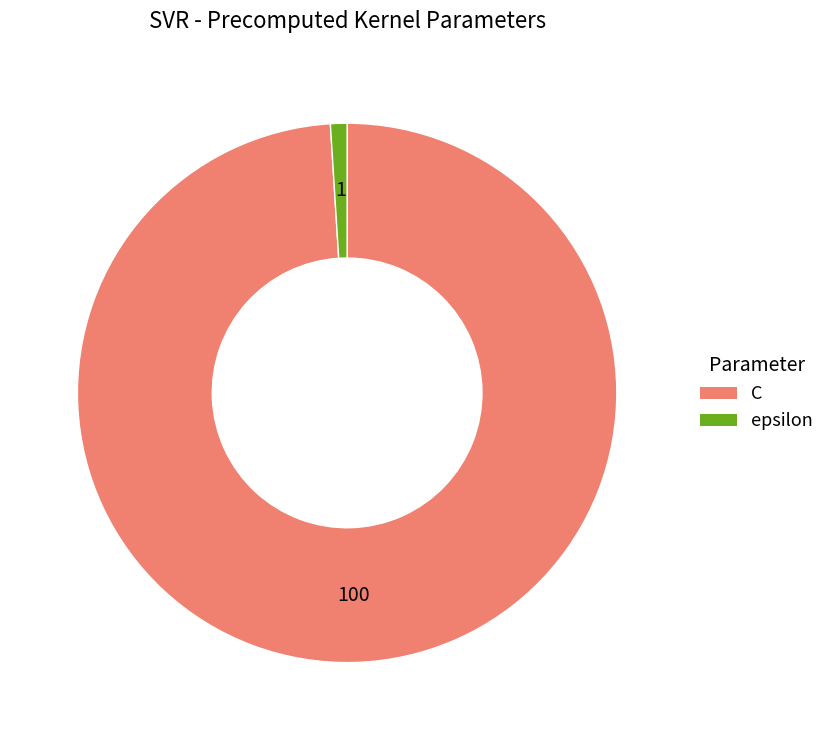

What is the majority slice?

C